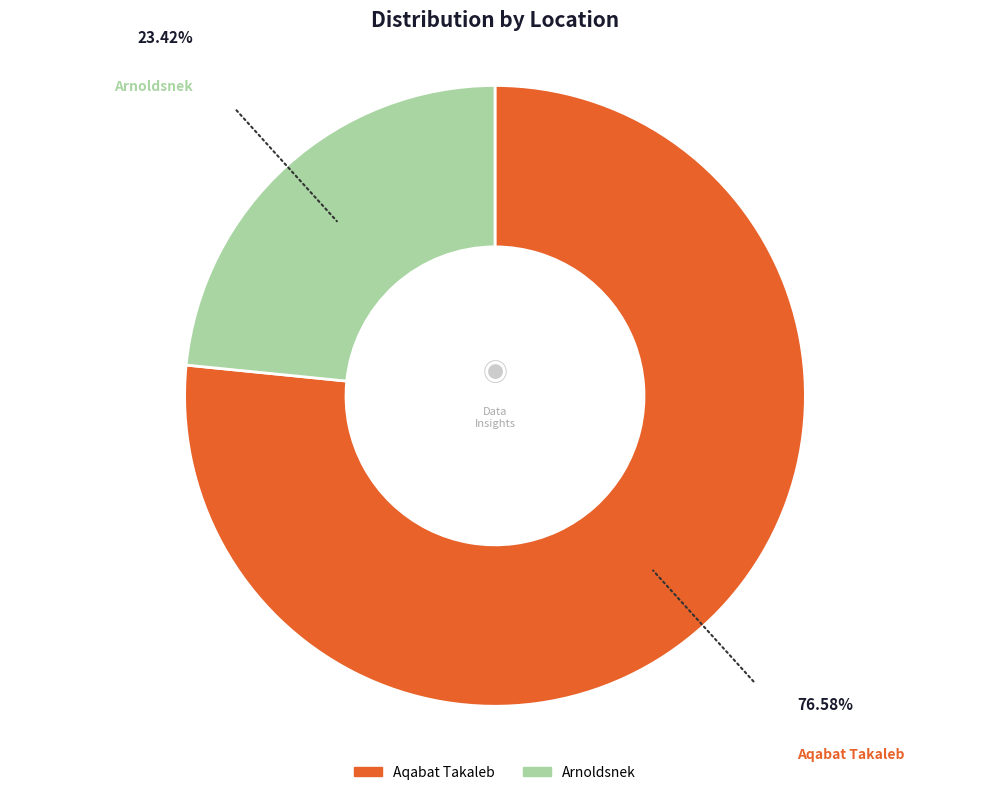

Between Aqabat Takaleb and Arnoldsnek, which is larger?

Aqabat Takaleb